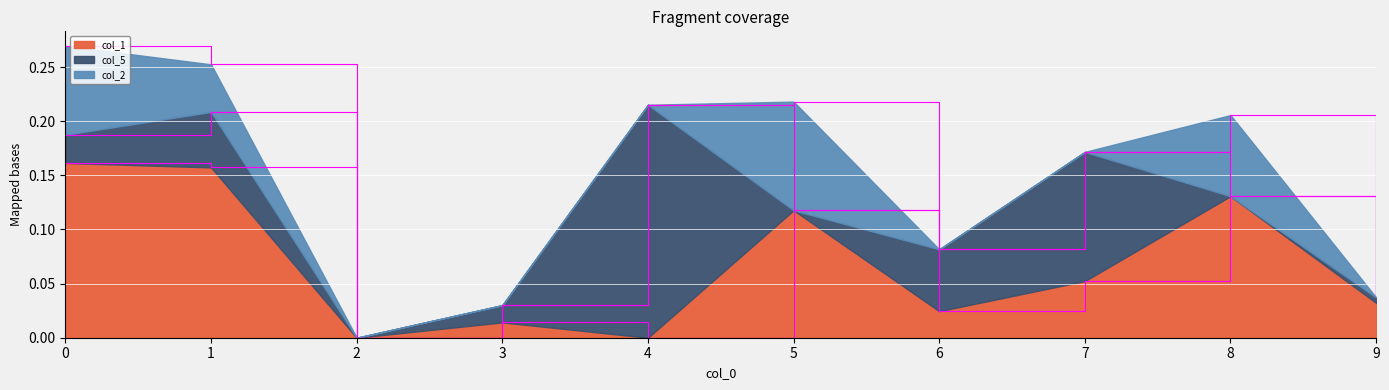

Where is col_2 nearest to the value 0?

2